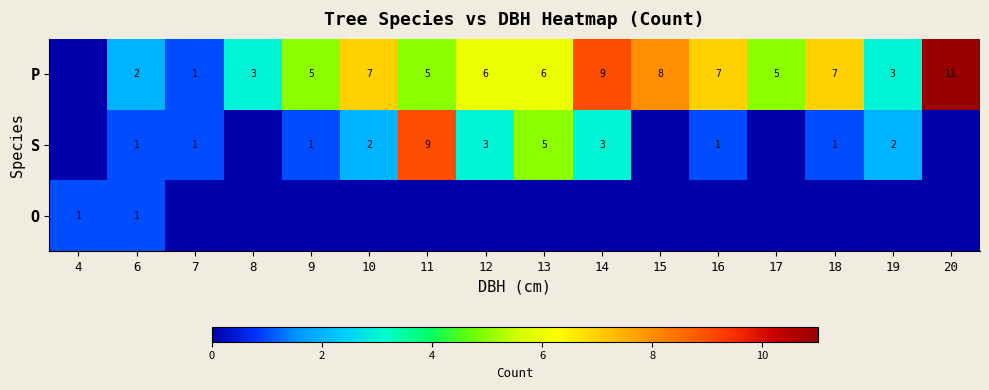

The P series shows 1 at 8. True or false?

False